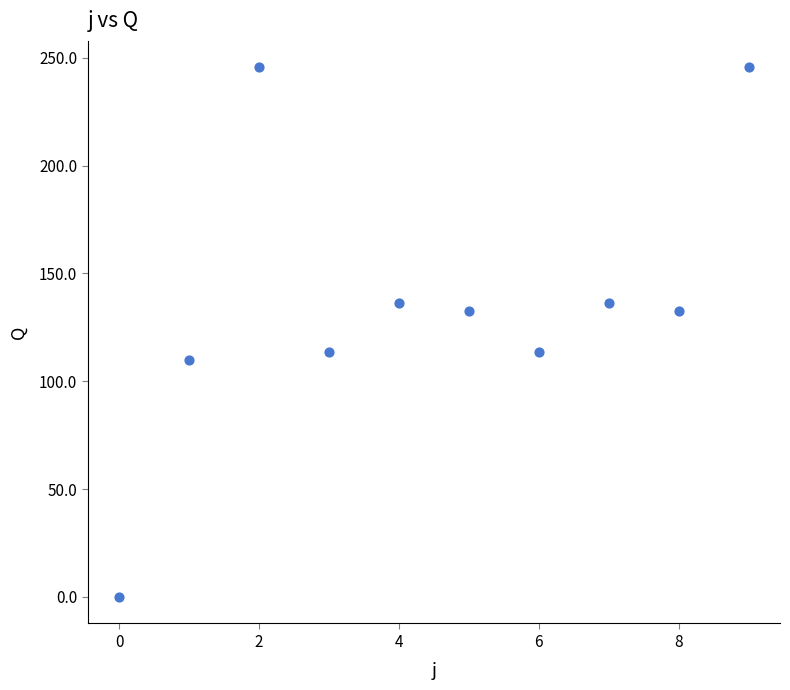

What is the range of Y values (max minus min)?

245.5